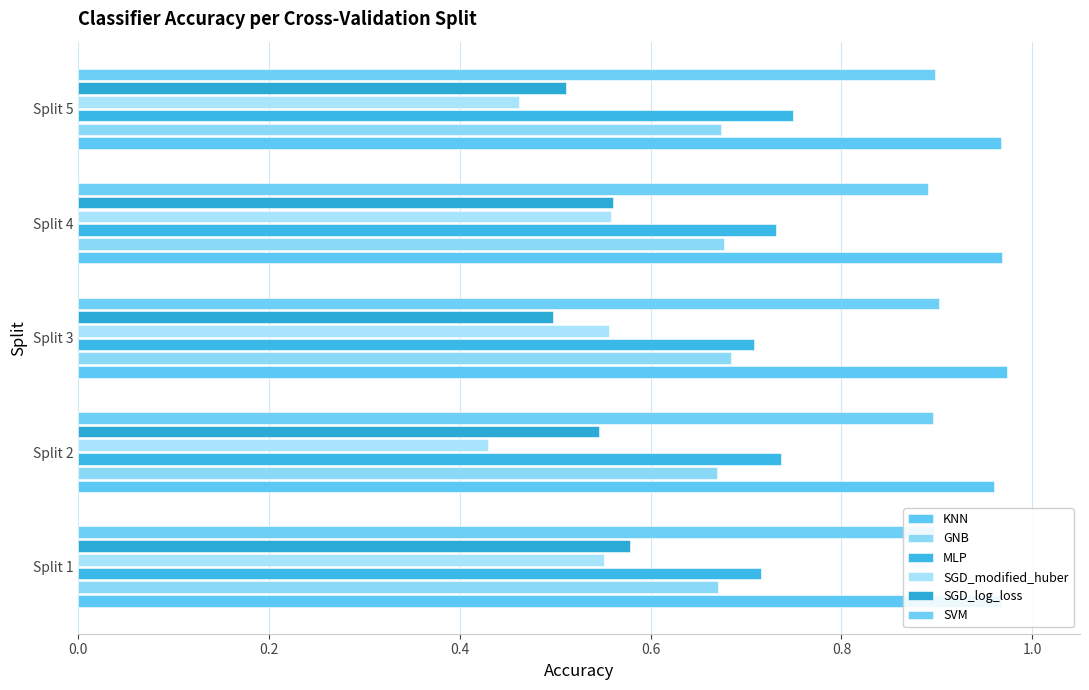

How many data points does each series have?

5